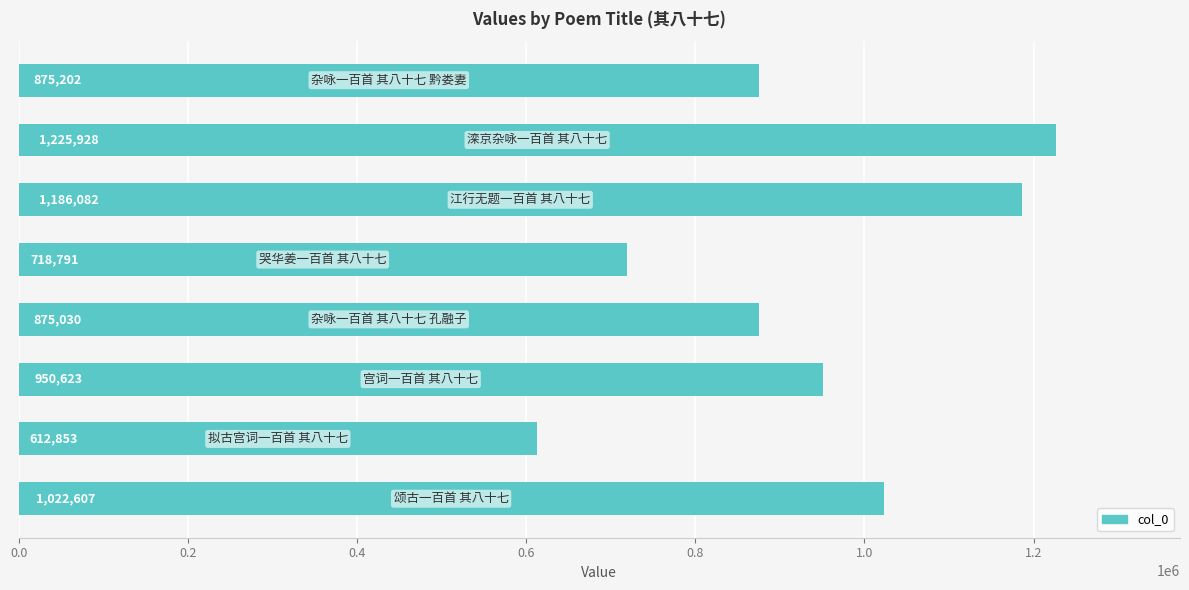

What is the difference between the second highest and minimum values?

573229